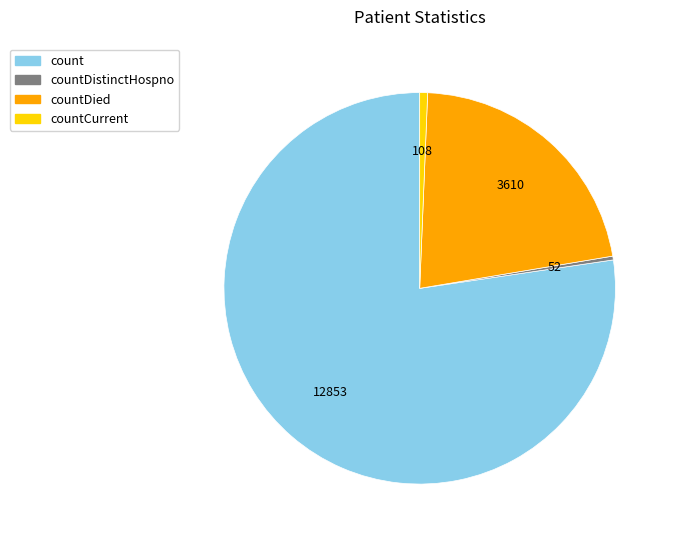

How many slices are in this pie chart?

4